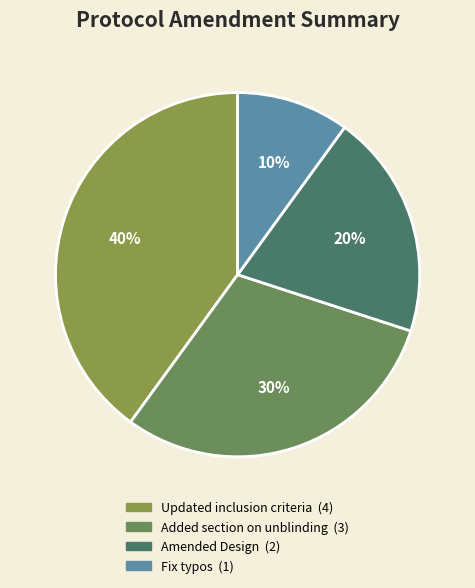

Does Amended Design account for over 50% of the chart?

No